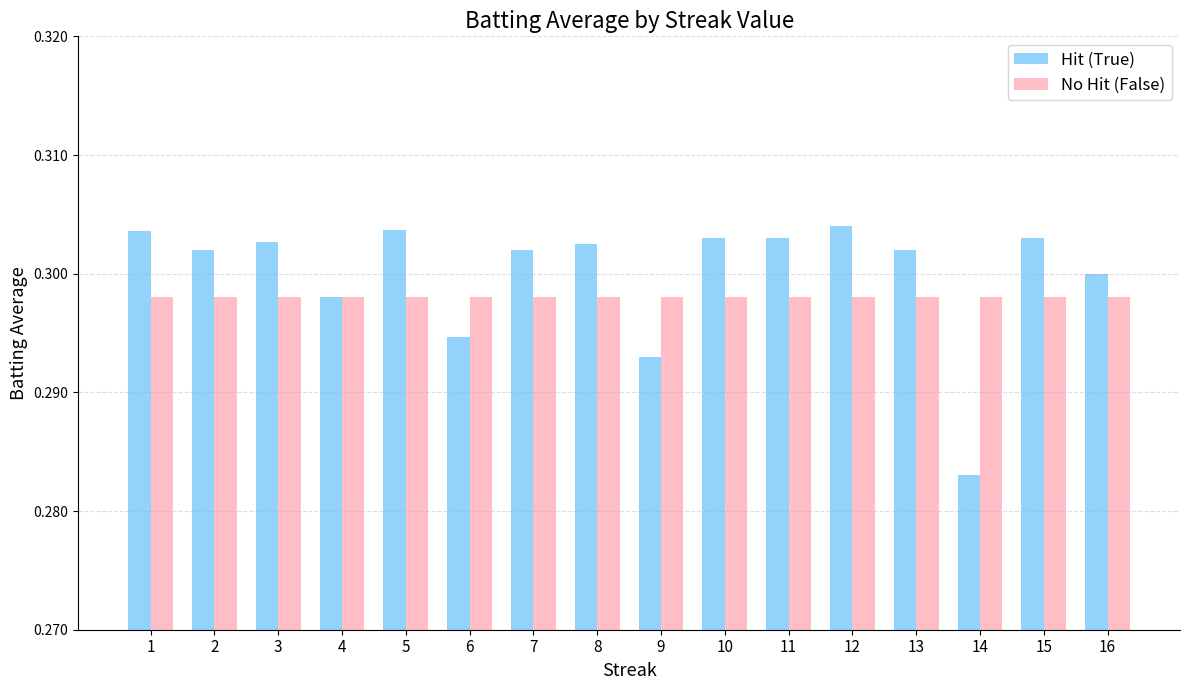

How many bars are there in each group?

2